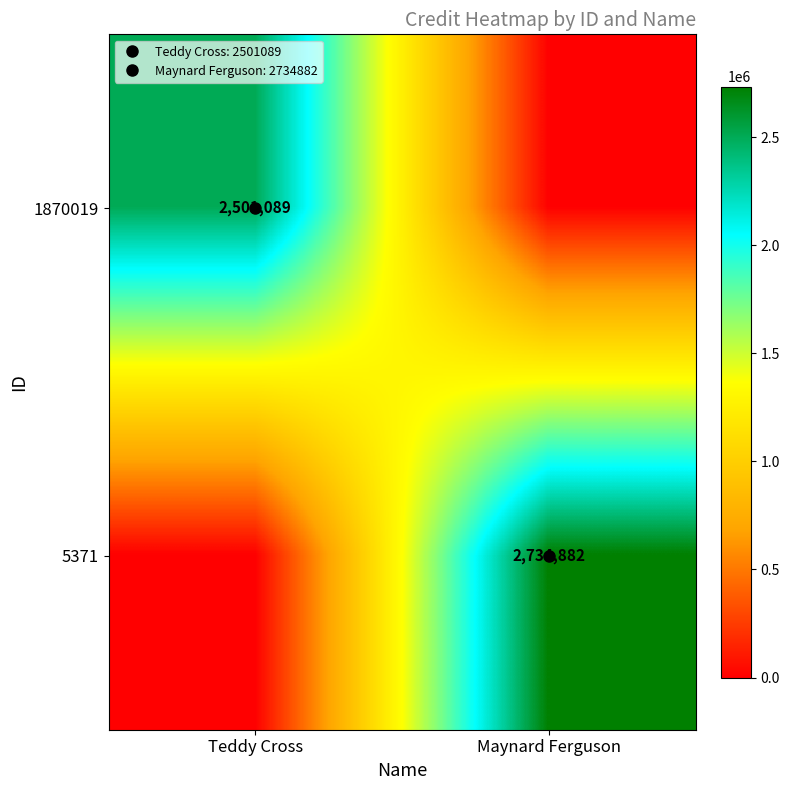

What is the maximum value for 1870019?

2501089